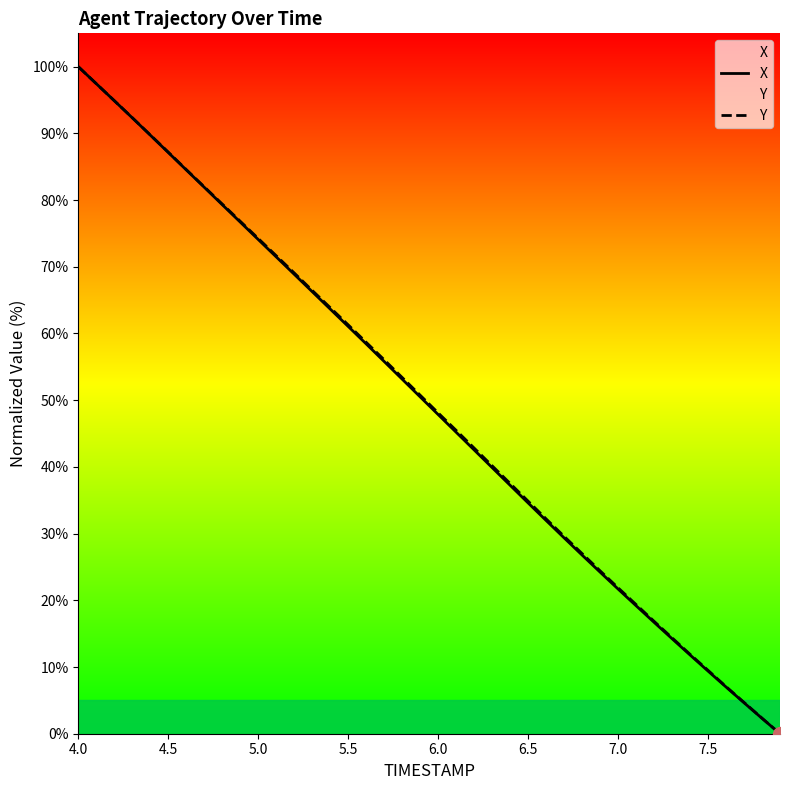

Where does the Y series first go above 50?

4.0